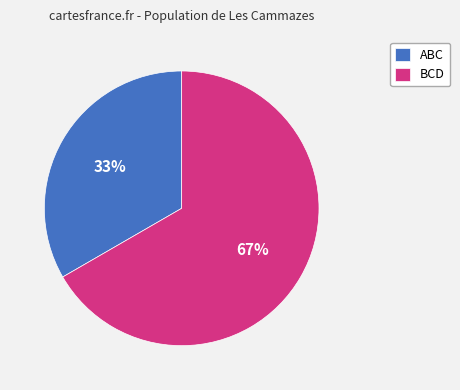

What percentage is the ABC slice, to the nearest percent?

33%